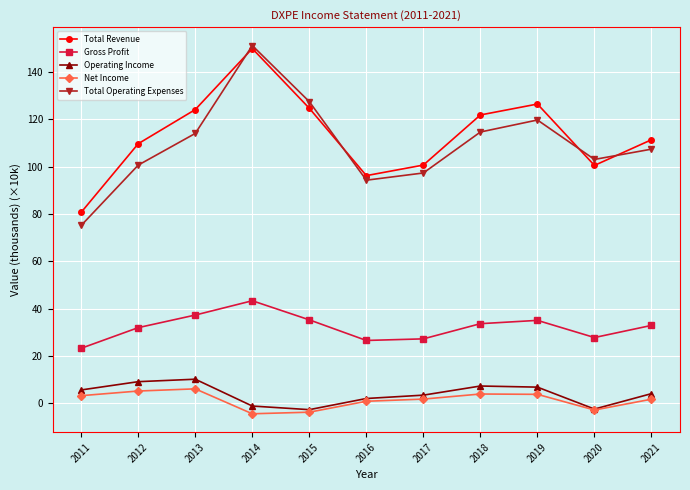

How many data points in Total Operating Expenses are less than 107?

5